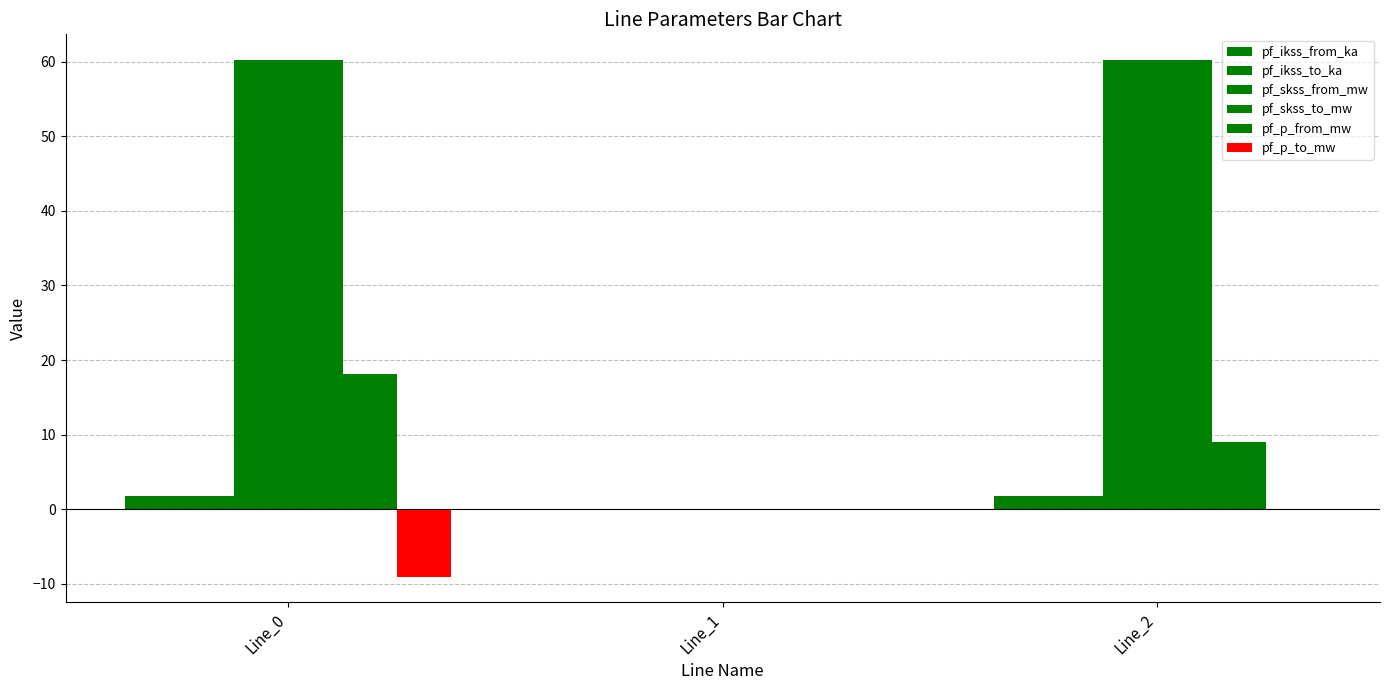

Are the bars grouped side by side (vs. stacked)?

Yes